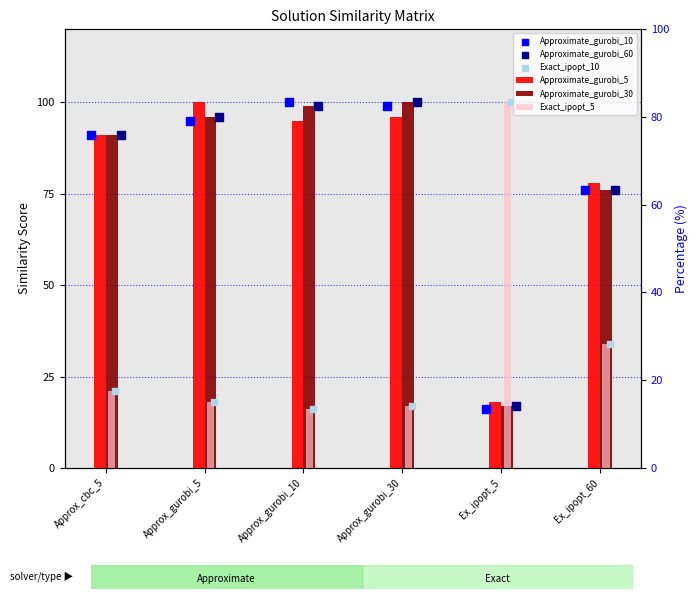

What is the total value across all series at Approx_cbc_5?

406